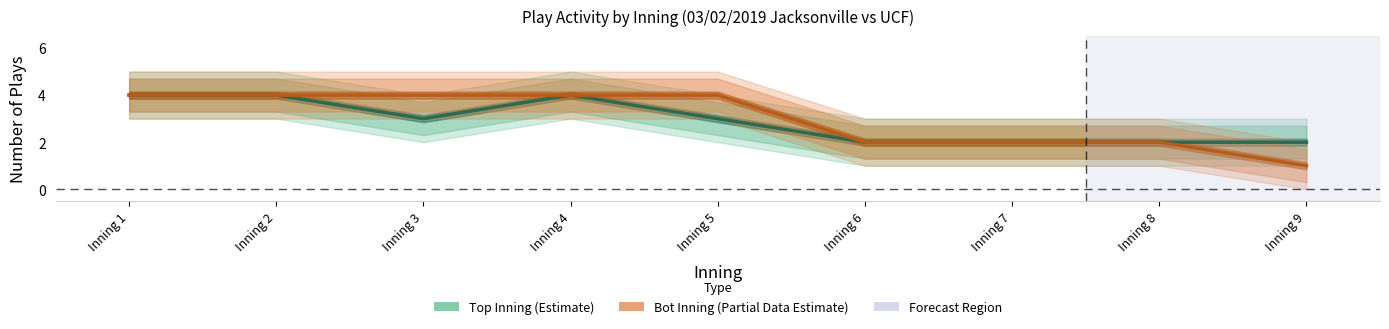

Count the Bot Inning (Partial Data Estimate) values in the range 2 to 4.

8